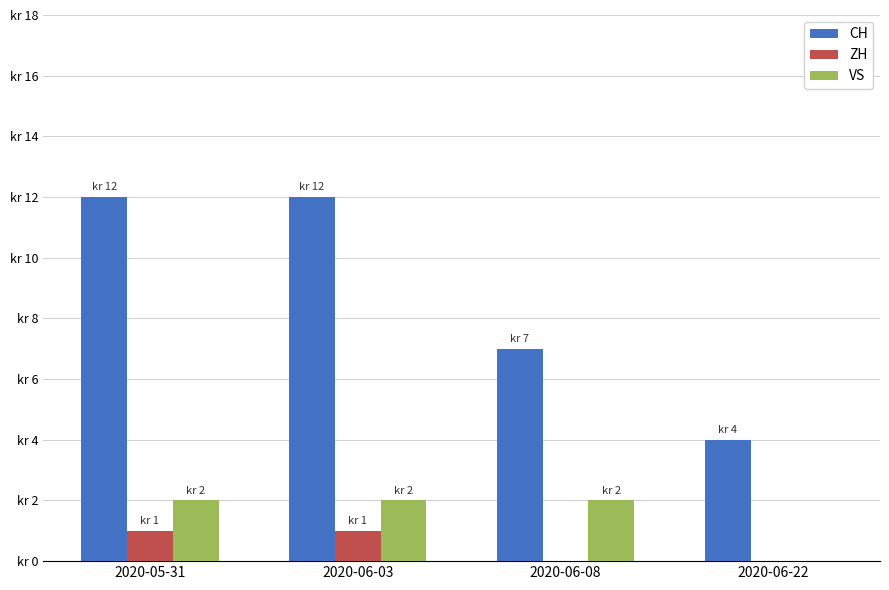

How many ZH values are between 0 and 1?

4